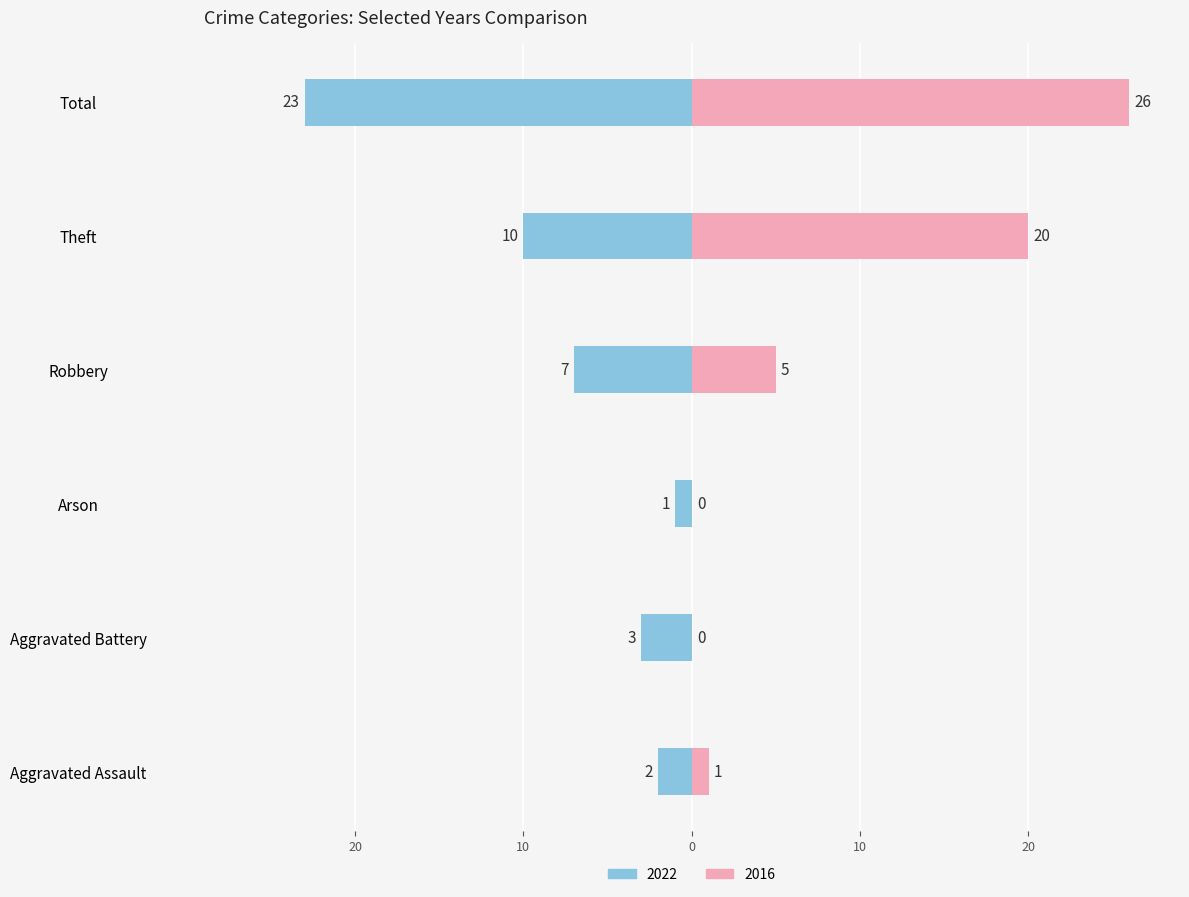

Reading right to left, extract all data points from this chart.

2022: -23	-10	-7	-1	-3	-2
2016: 26	20	5	0	0	1